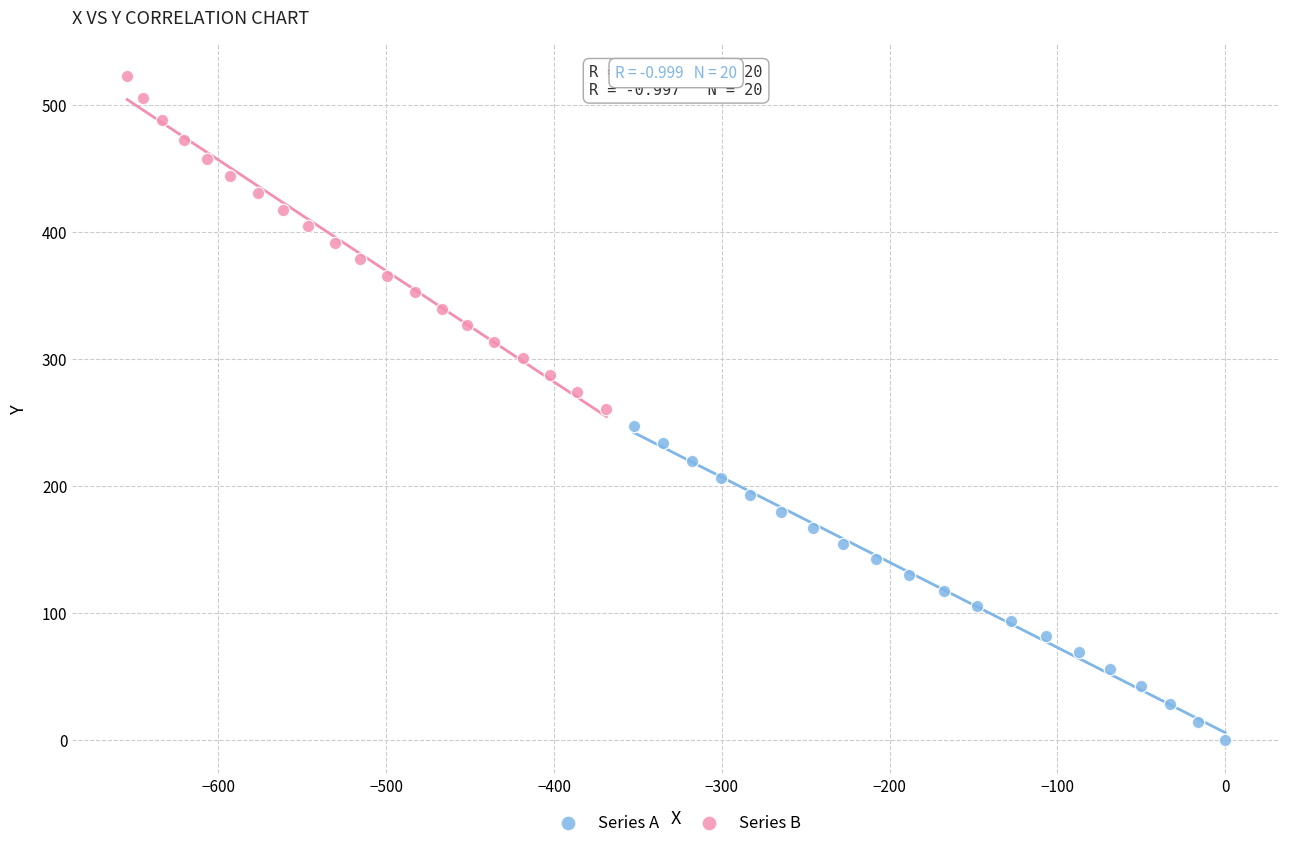

Which series has the largest Y range (max minus min)?

Series B